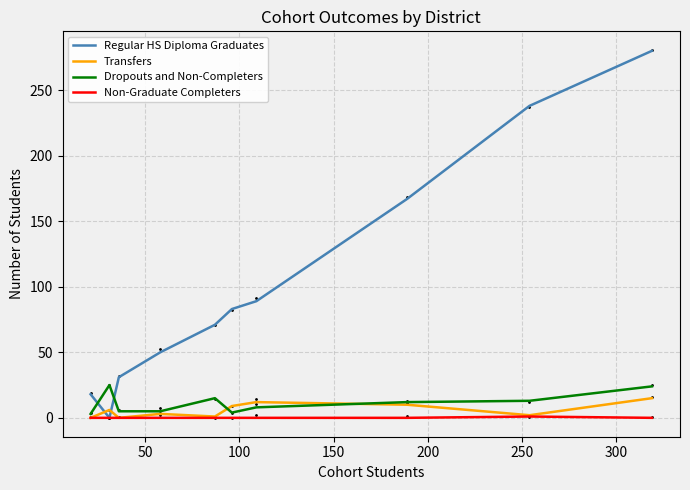

What is the highest value of the Transfers series?

15